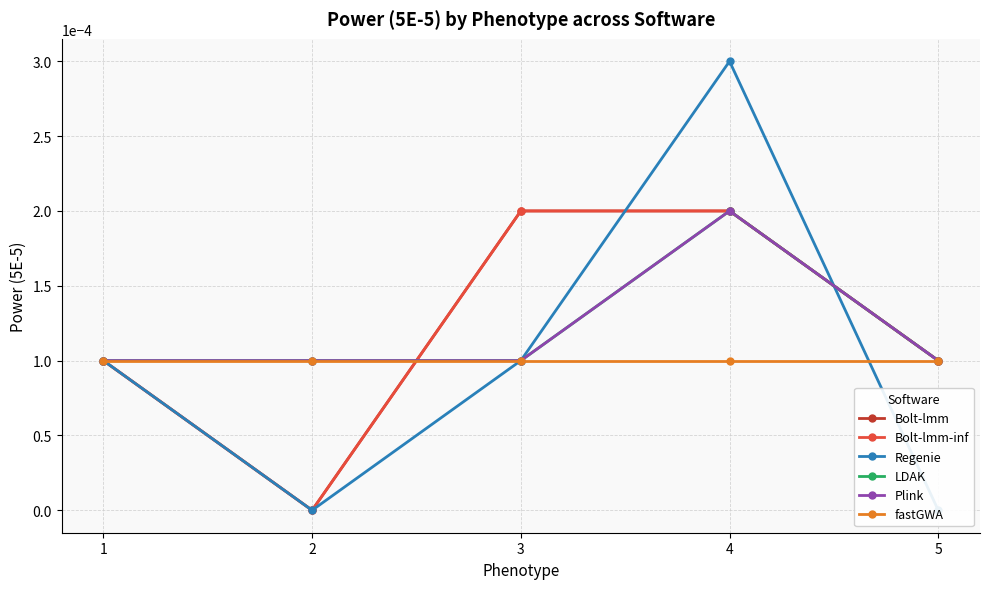

True or false: Bolt-lmm and Bolt-lmm-inf cross at least once.

False